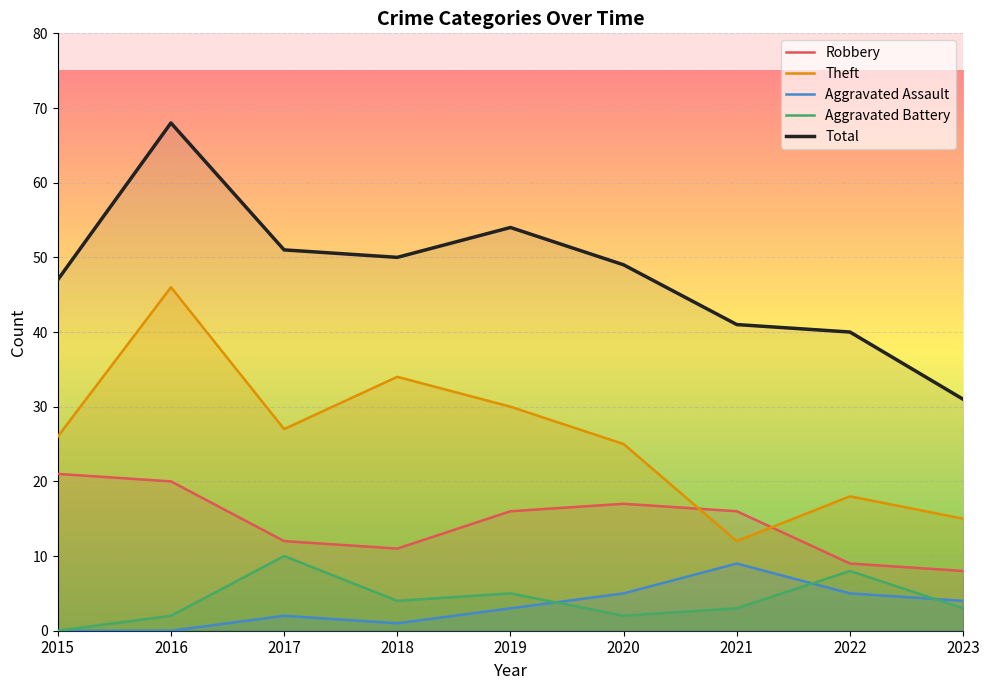

What is the sum of all Theft values?

233